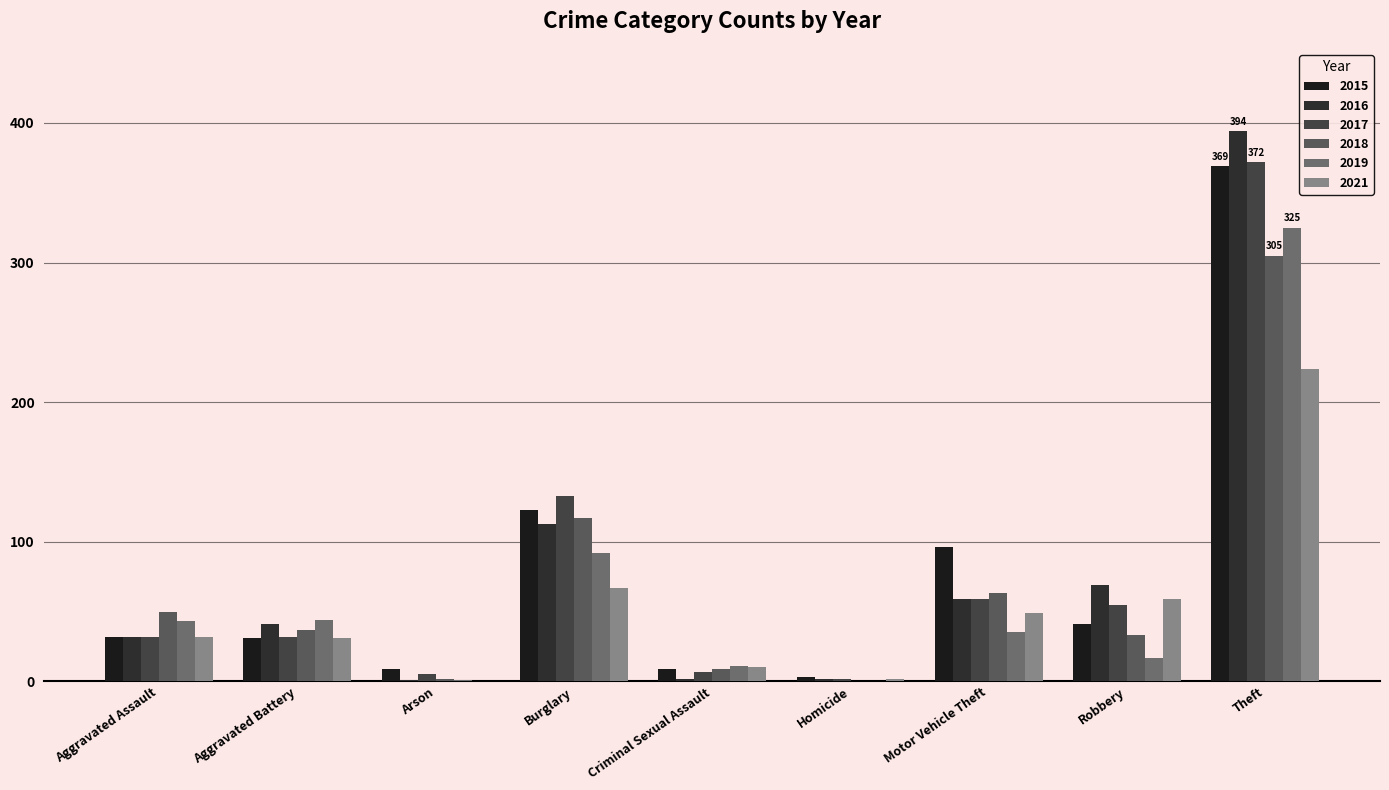

How many groups of bars are there?

9